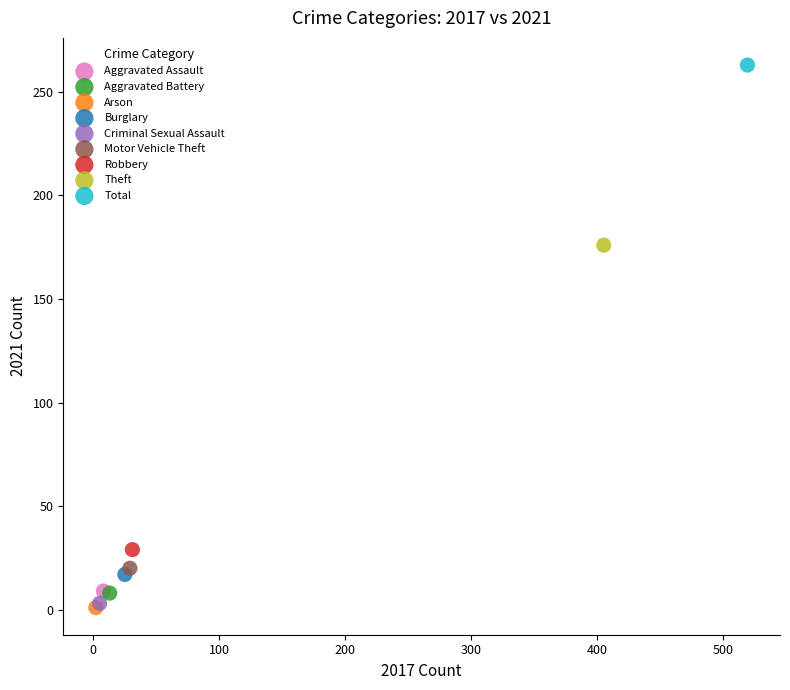

Which series reaches the maximum Y coordinate?

Total